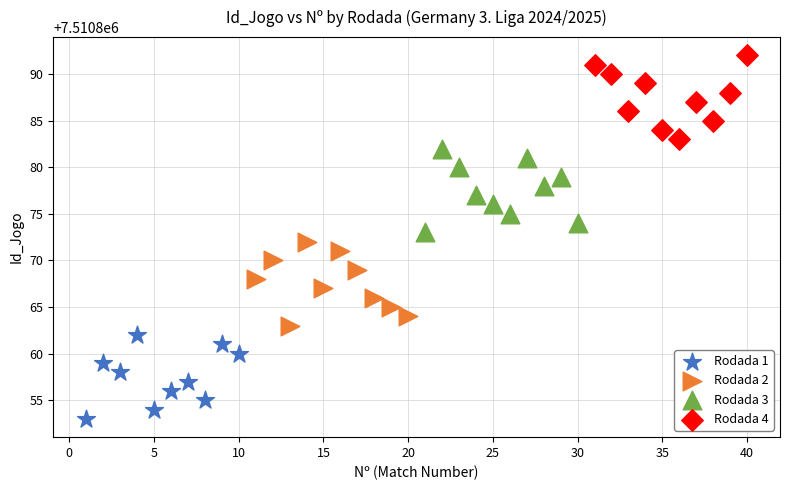

Which series reaches the minimum Y coordinate?

Rodada 1